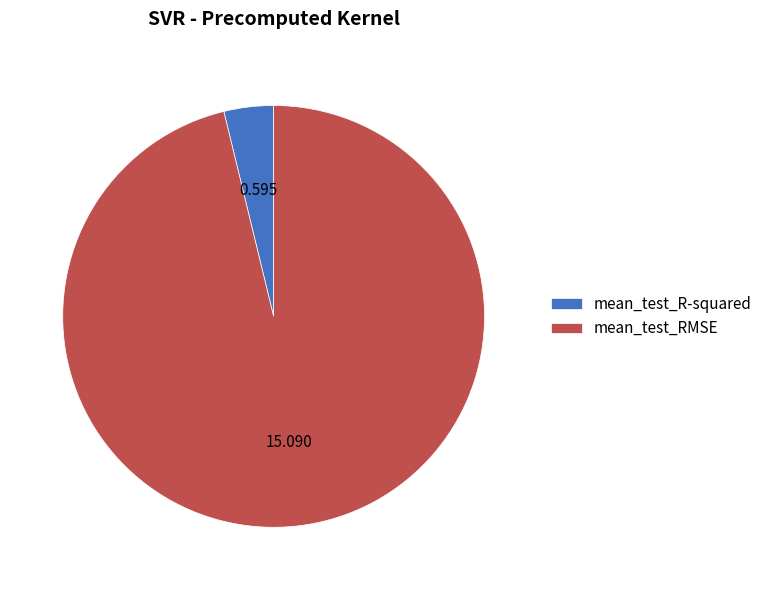

Rank the categories by value from highest to lowest.

mean_test_RMSE, mean_test_R-squared